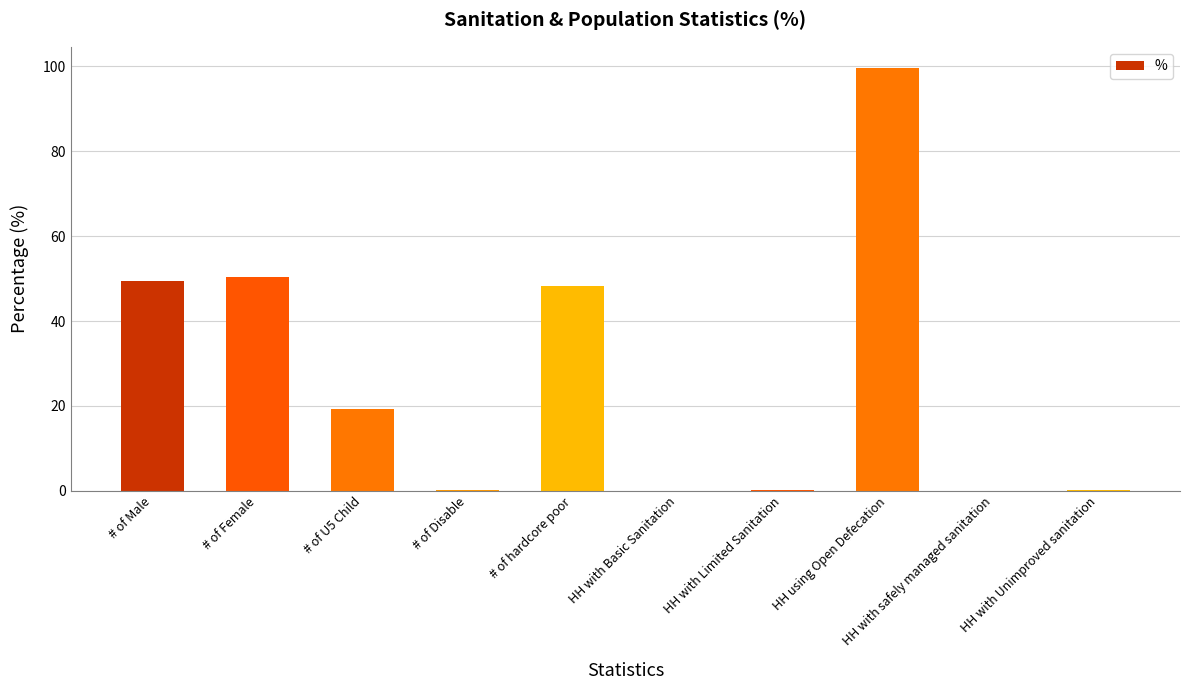

What is the sum of all values?

267.5